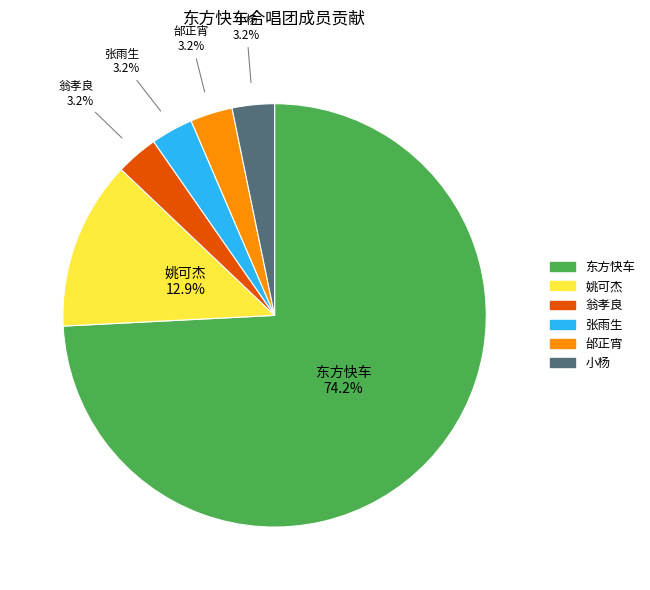

Between 姚可杰 and 东方快车, which is larger?

东方快车